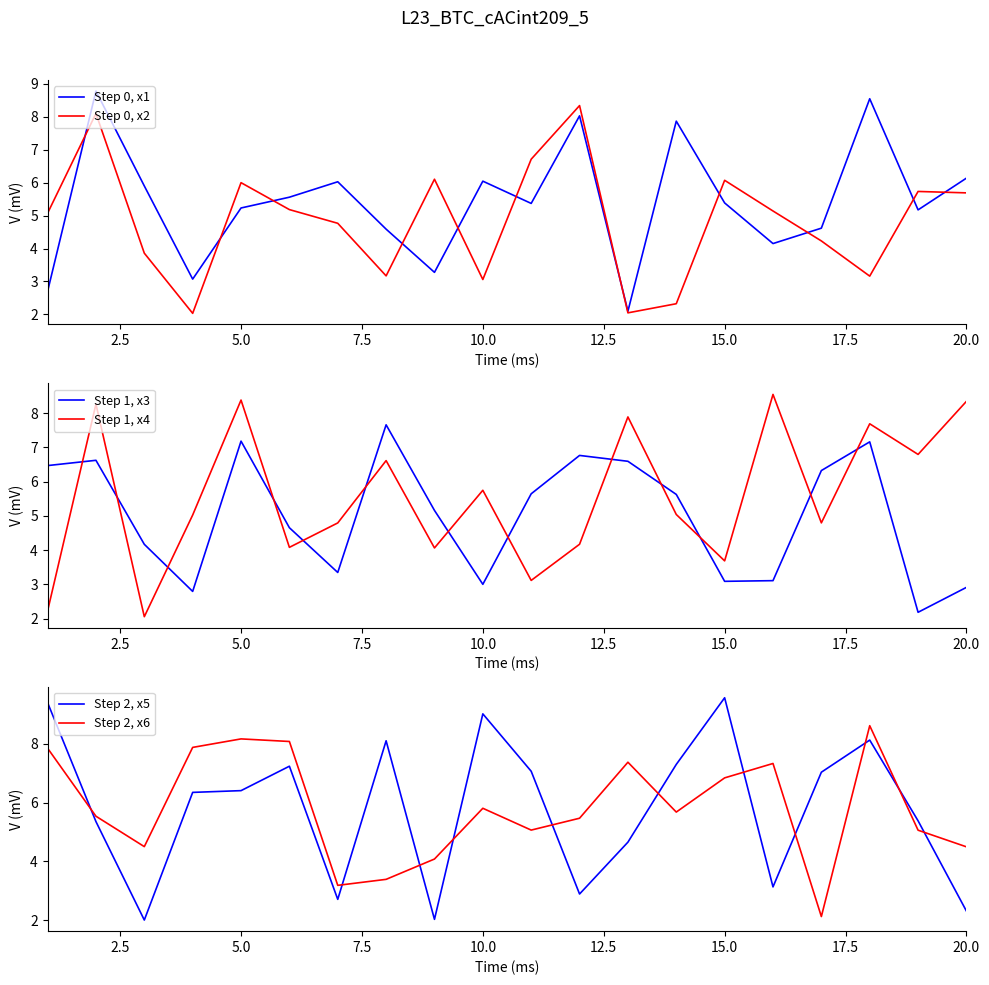

What is the lowest value of the Step 2, x6 series?

2.1